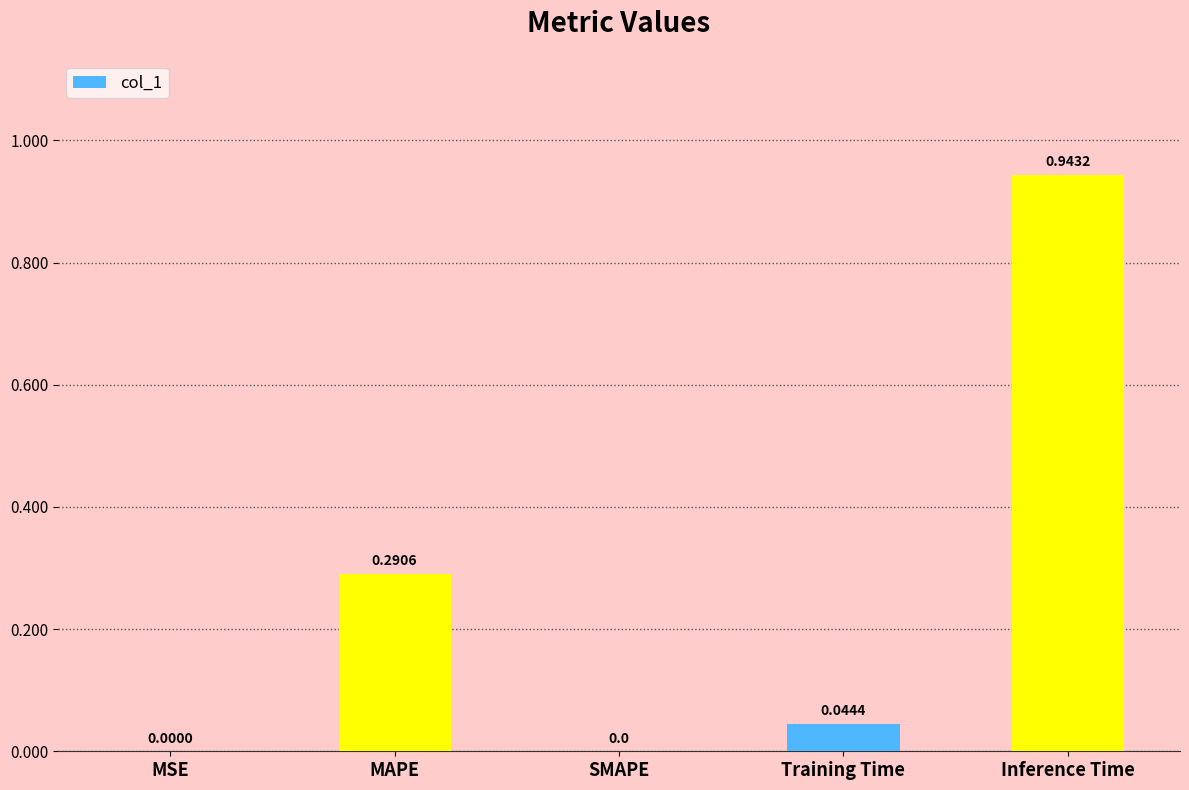

How many categories are shown in the chart?

5